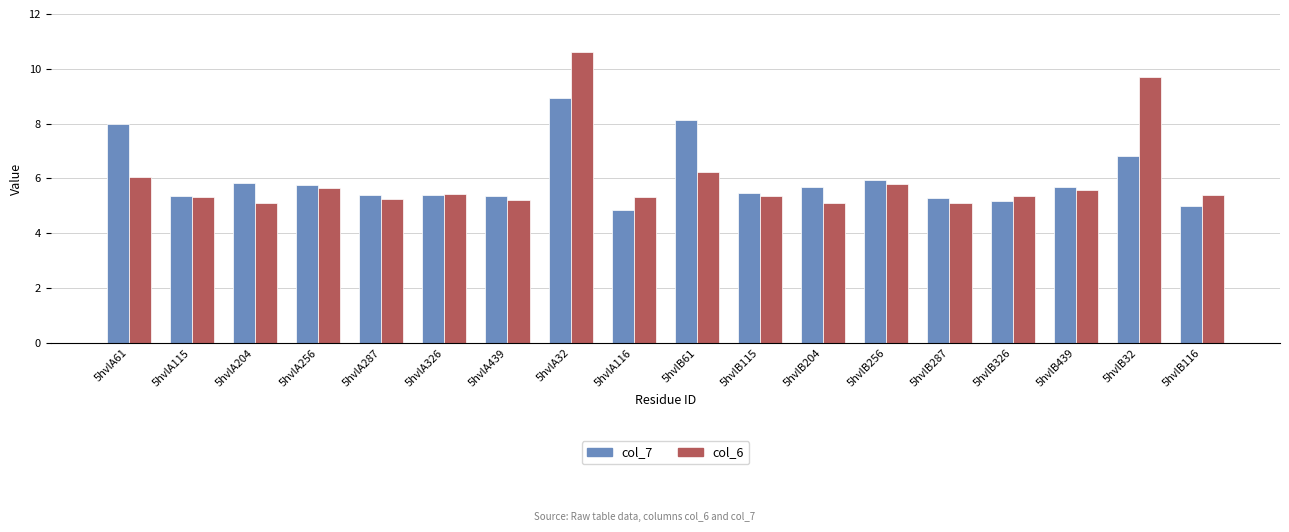

What value does the col_7 series have at 5hvlA439?

5.4